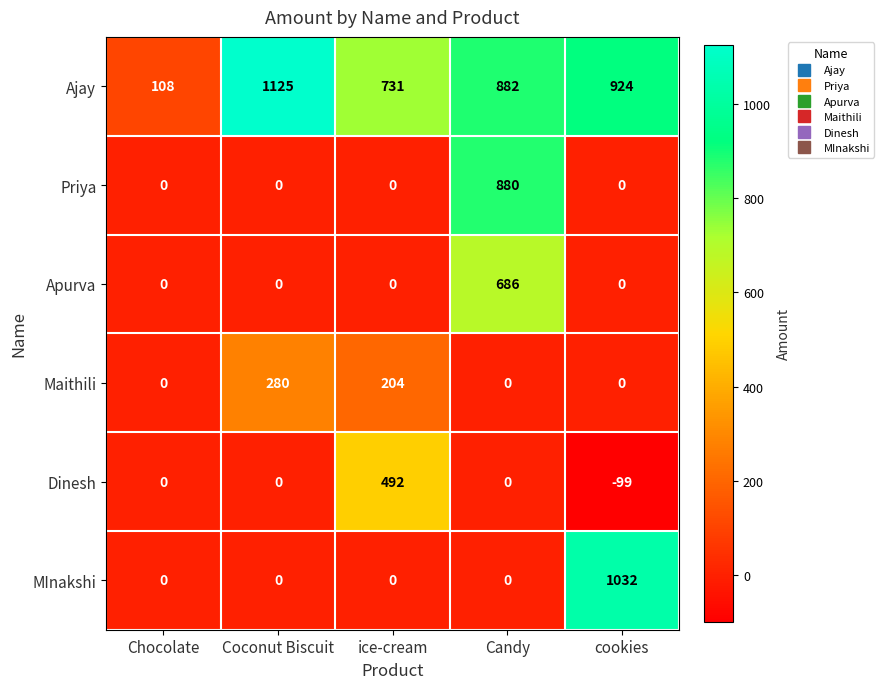

Reading right to left, extract all data points from this chart.

Ajay: 924	882	731	1125	108
Priya: 0	880	0	0	0
Apurva: 0	686	0	0	0
Maithili: 0	0	204	280	0
Dinesh: -99	0	492	0	0
MInakshi: 1032	0	0	0	0